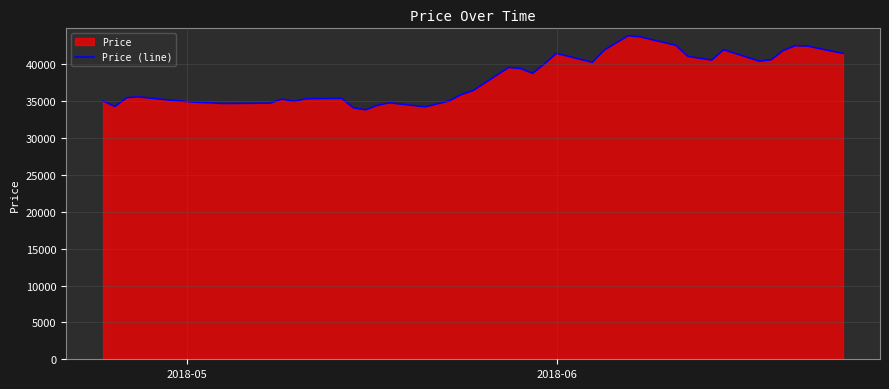

How many values exceed 36450?

19